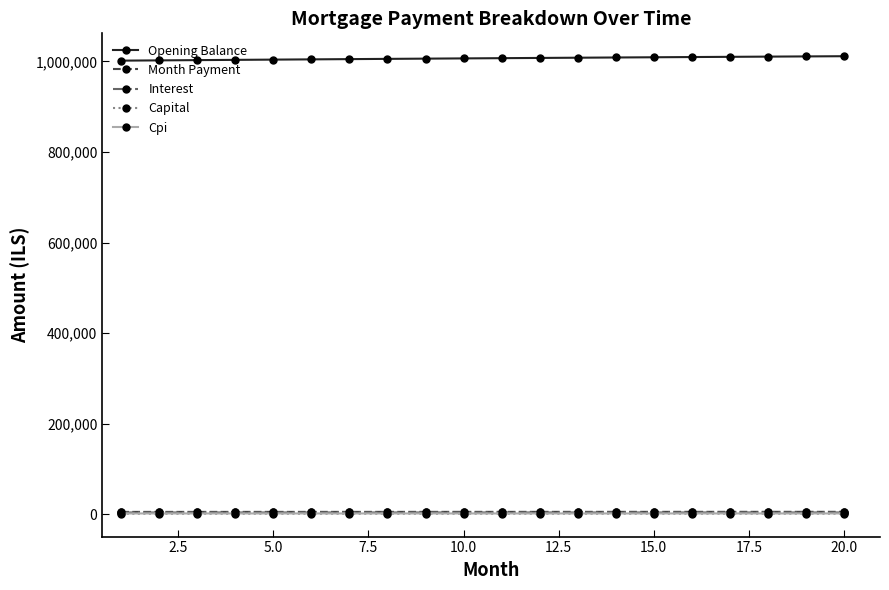

True or false: Cpi and Opening Balance cross at least once.

False